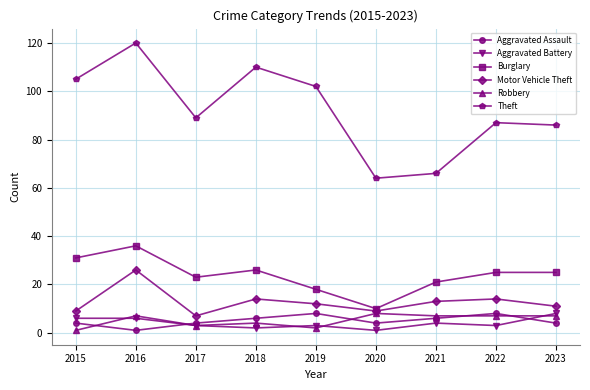

In Motor Vehicle Theft, how many points are lower than both neighbors (excluding endpoints)?

2